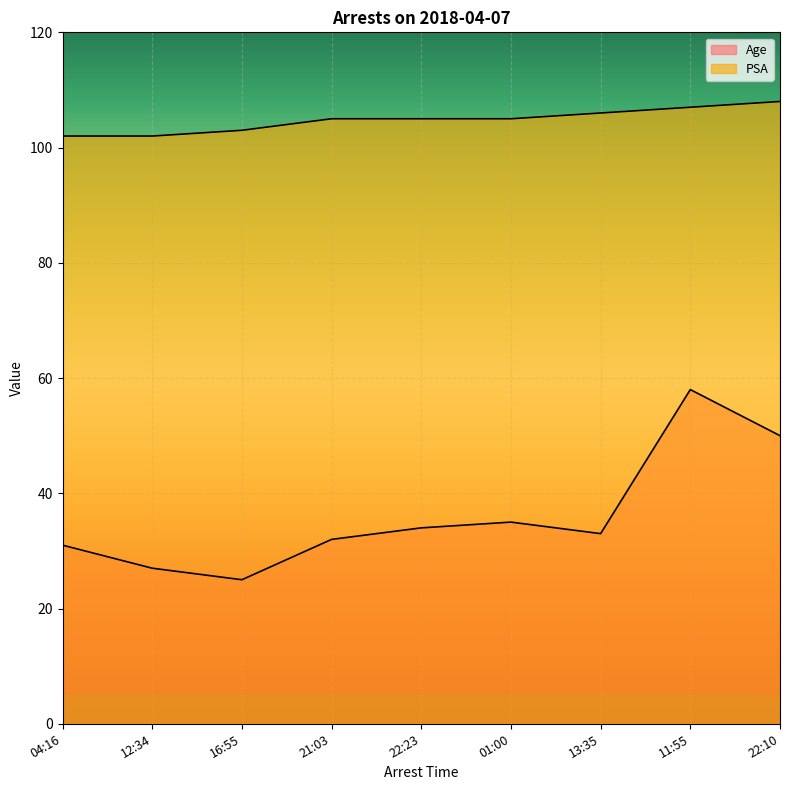

What is the value of the PSA point at the 9th from the left?

108